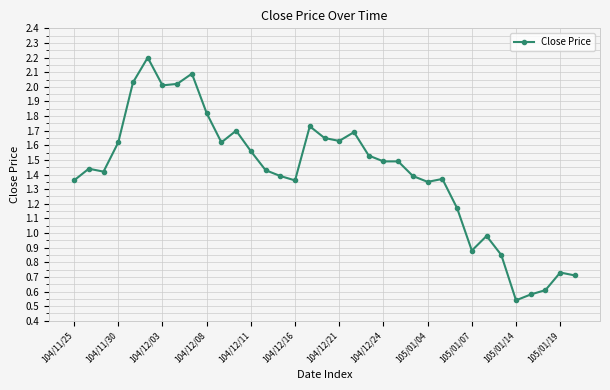

What is the greatest value displayed?

2.2